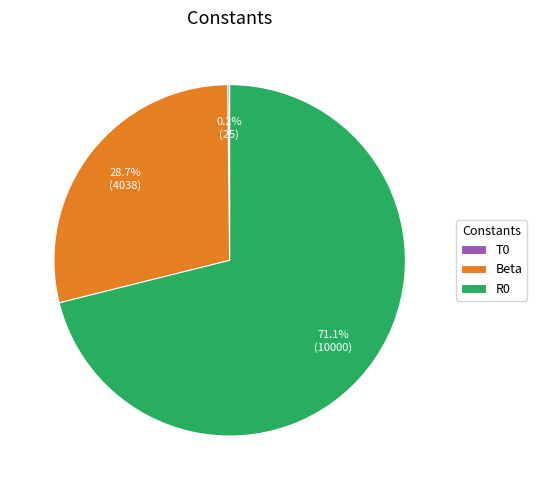

What percentage is the R0 slice, to the nearest percent?

71%